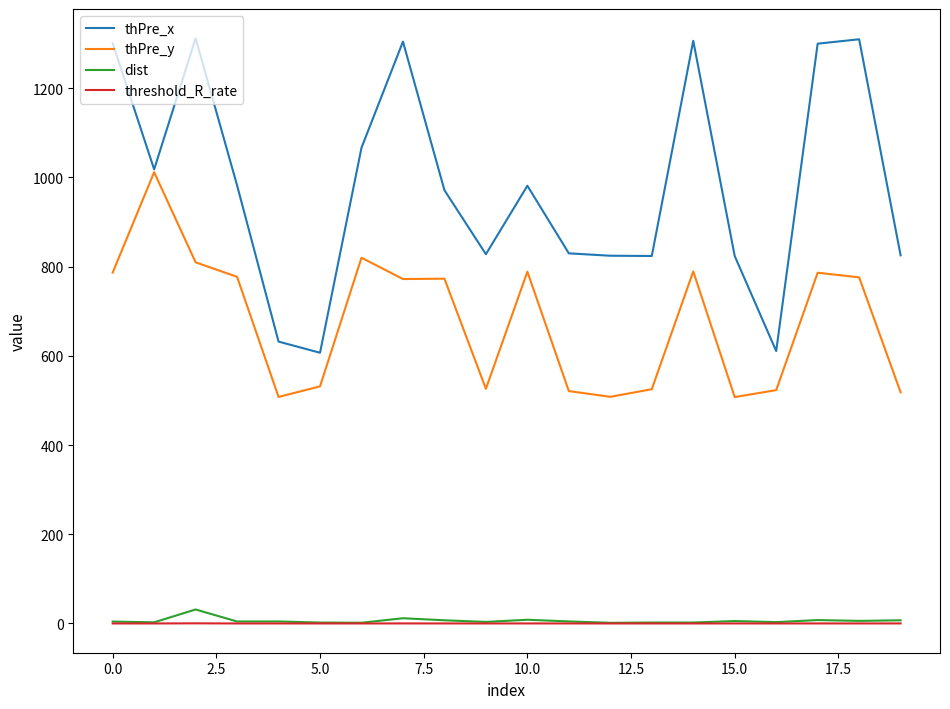

True or false: threshold_R_rate and thPre_y cross at least once.

False